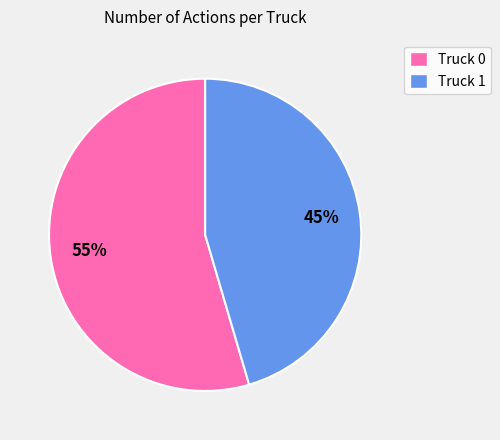

Which category has the biggest portion of the pie?

Truck 0